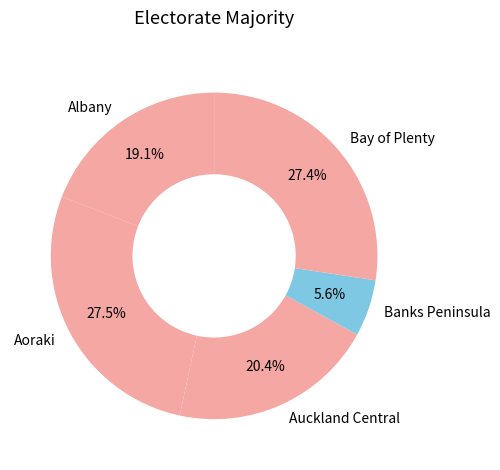

How many slices are in this pie chart?

5